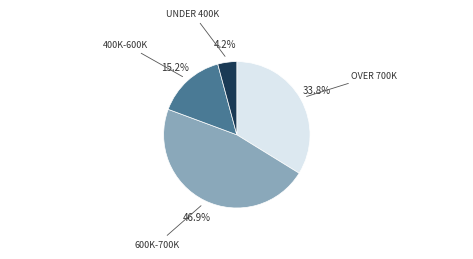

To the nearest percent, what is the average slice percentage?

25%